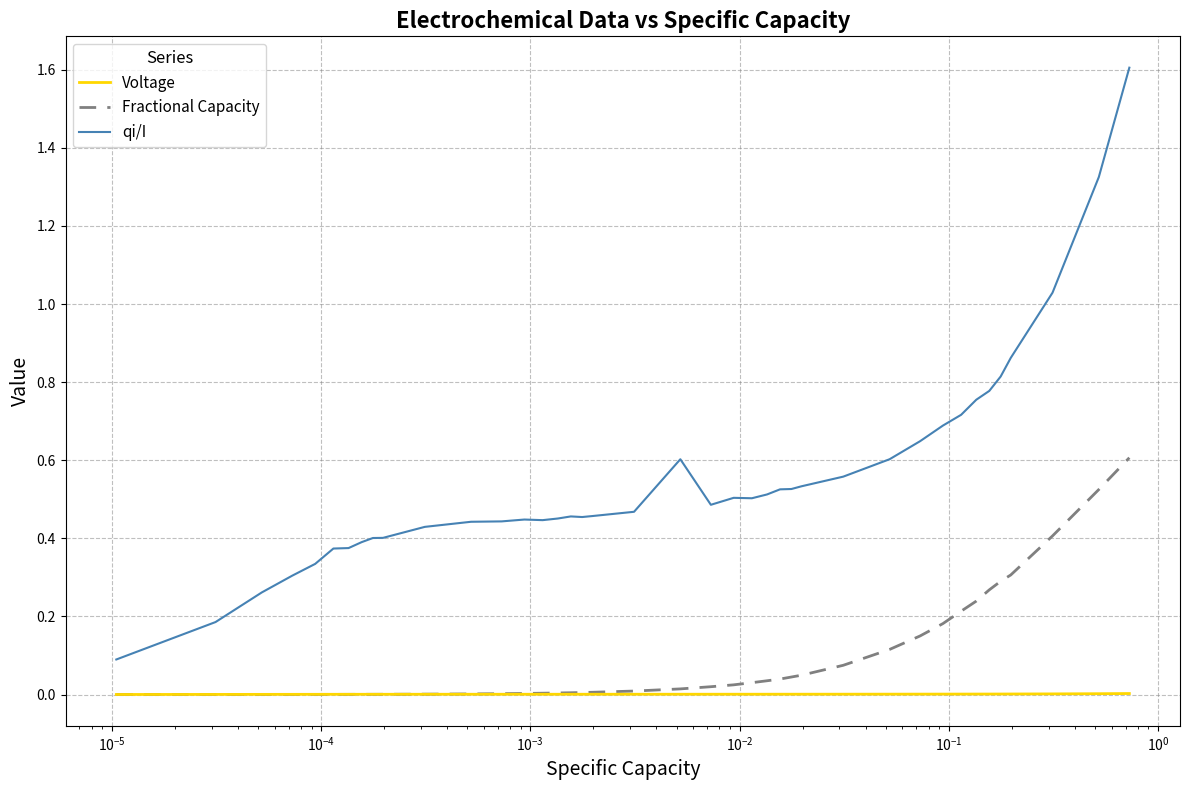

Which series has the largest total across all categories?

qi/I